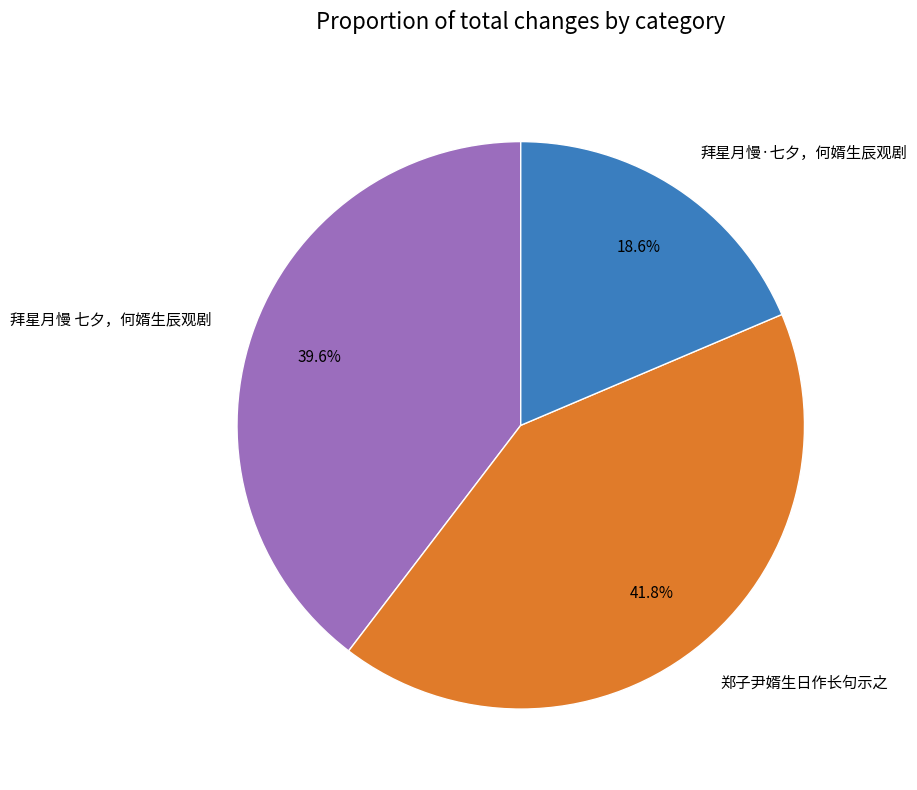

Is 拜星月慢·七夕，何婿生辰观剧 the majority of the pie?

No